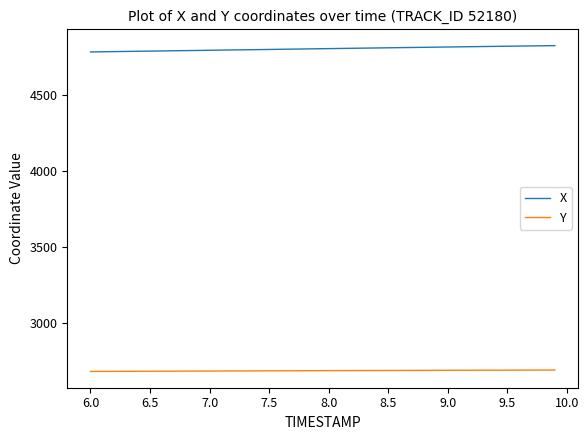

Which series has the largest range (max minus min)?

X